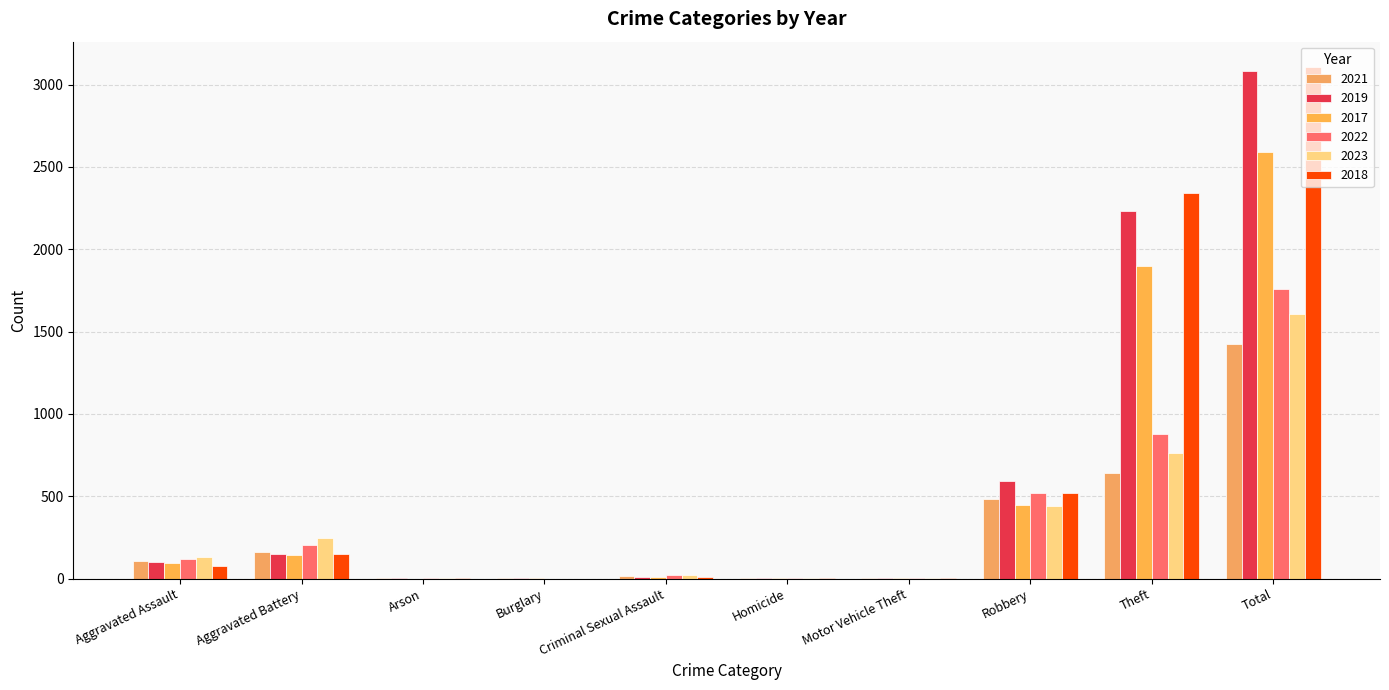

How many data points does each series have?

10